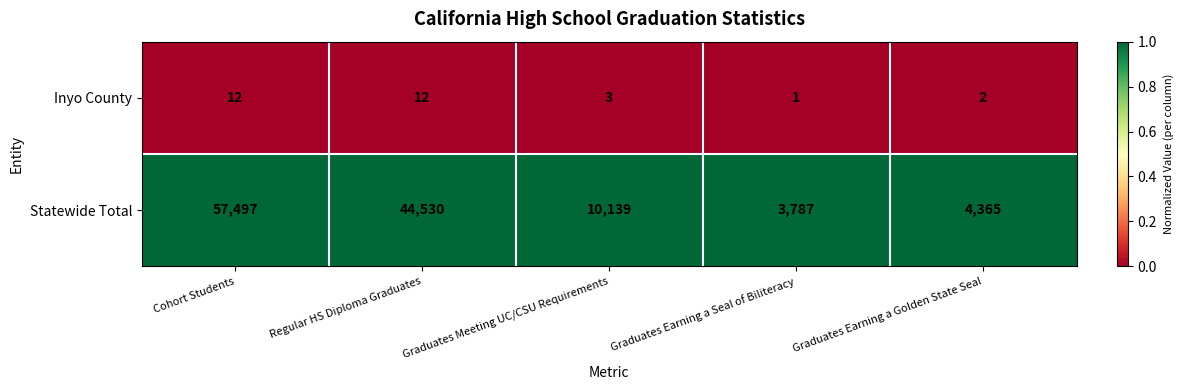

At which category does the chart reach its minimum across all series?

Graduates Earning a Seal of Biliteracy